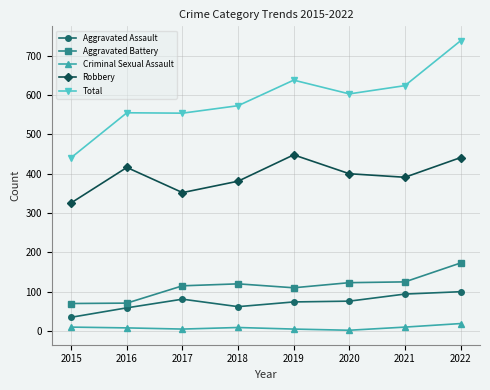

True or false: Aggravated Battery and Aggravated Assault cross at least once.

False